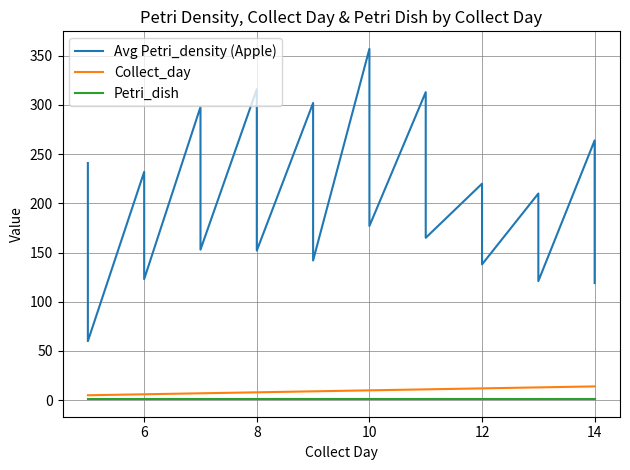

What are all the series names shown in the legend?

Avg Petri_density (Apple), Collect_day, Petri_dish